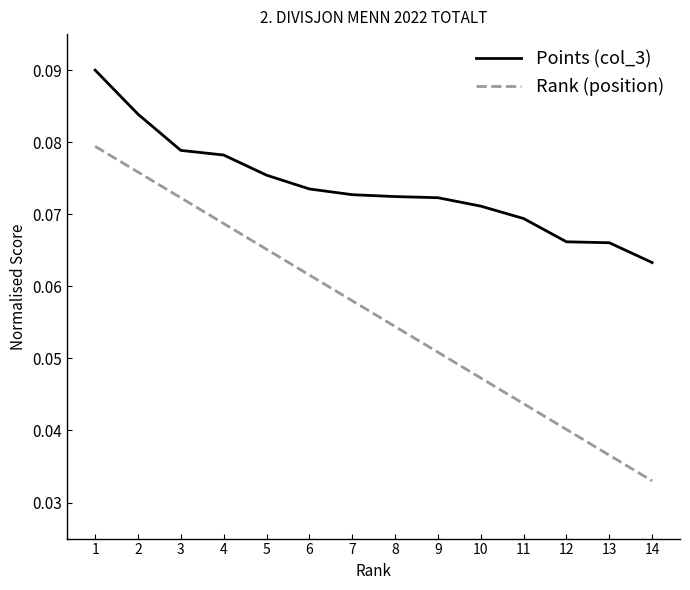

True or false: Points (col_3) has a value of 0.0 at 14.

False